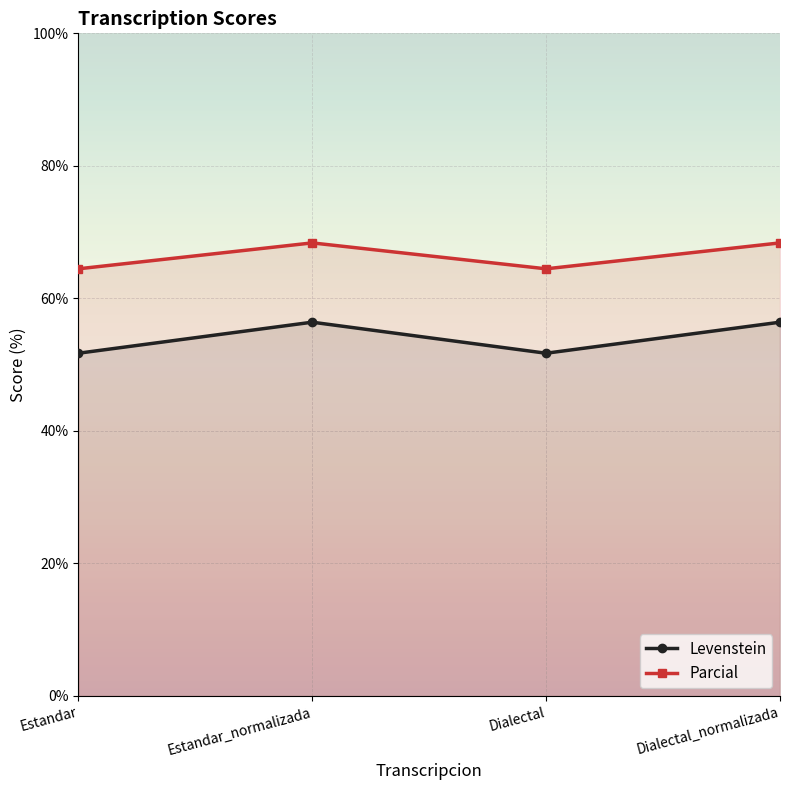

Reading left to right, list all the values displayed in this chart.

Levenstein: 51.7	56.4	51.7	56.4
Parcial: 64.5	68.4	64.5	68.4